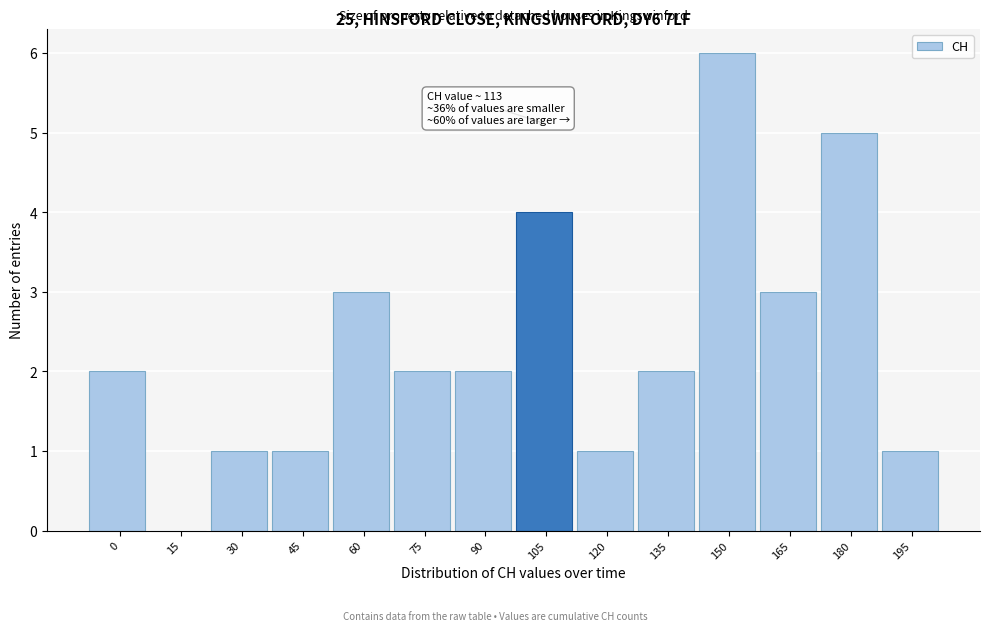

What is the change in value from 90 to 105?

+2